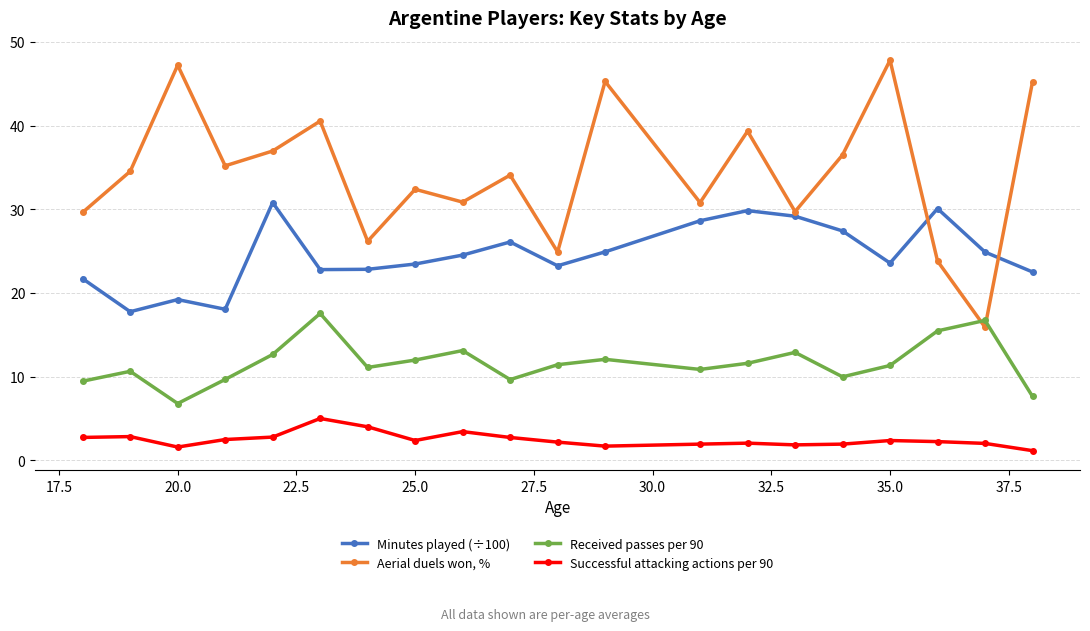

Which series has the largest total across all categories?

Aerial duels won, %